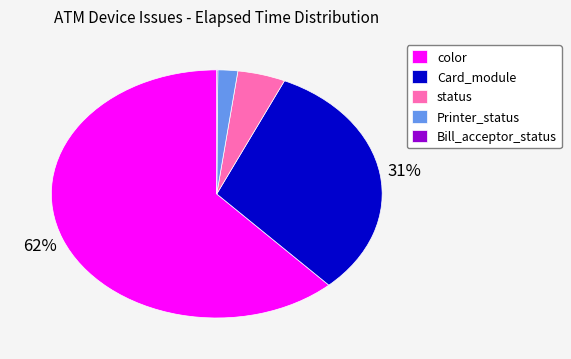

Between status and Printer_status, which is larger?

status